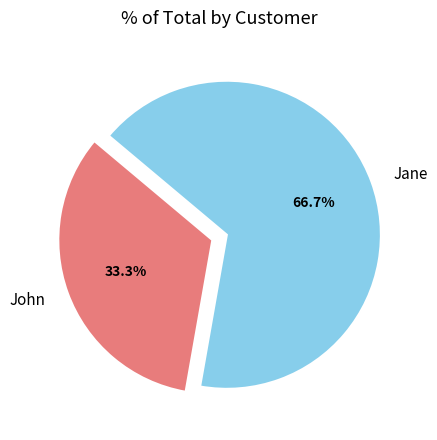

Count the number of slices in the pie.

2